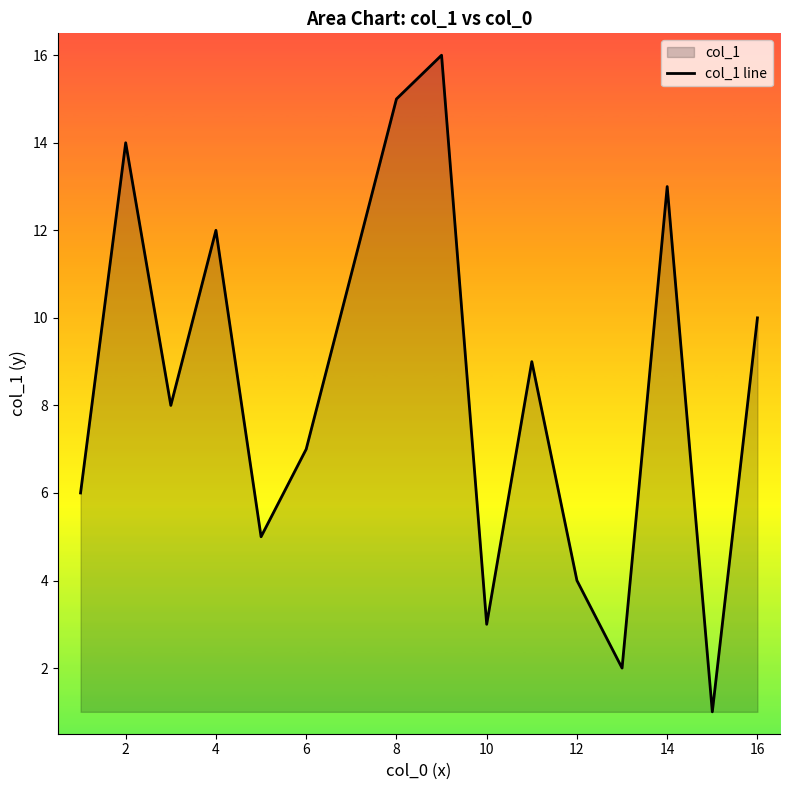

Where is the first local maximum?

2